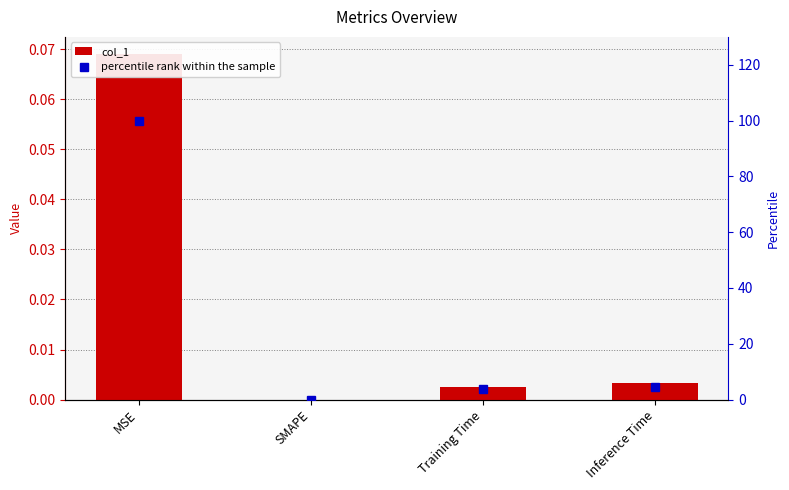

What is the total value across all series at Inference Time?

4.7